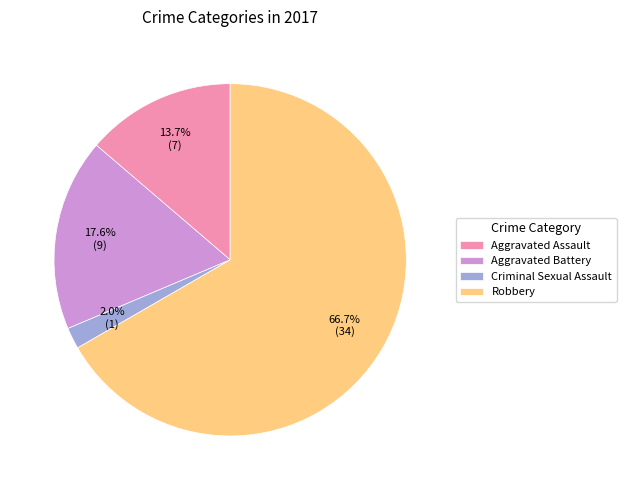

Which category accounts for the majority?

Robbery